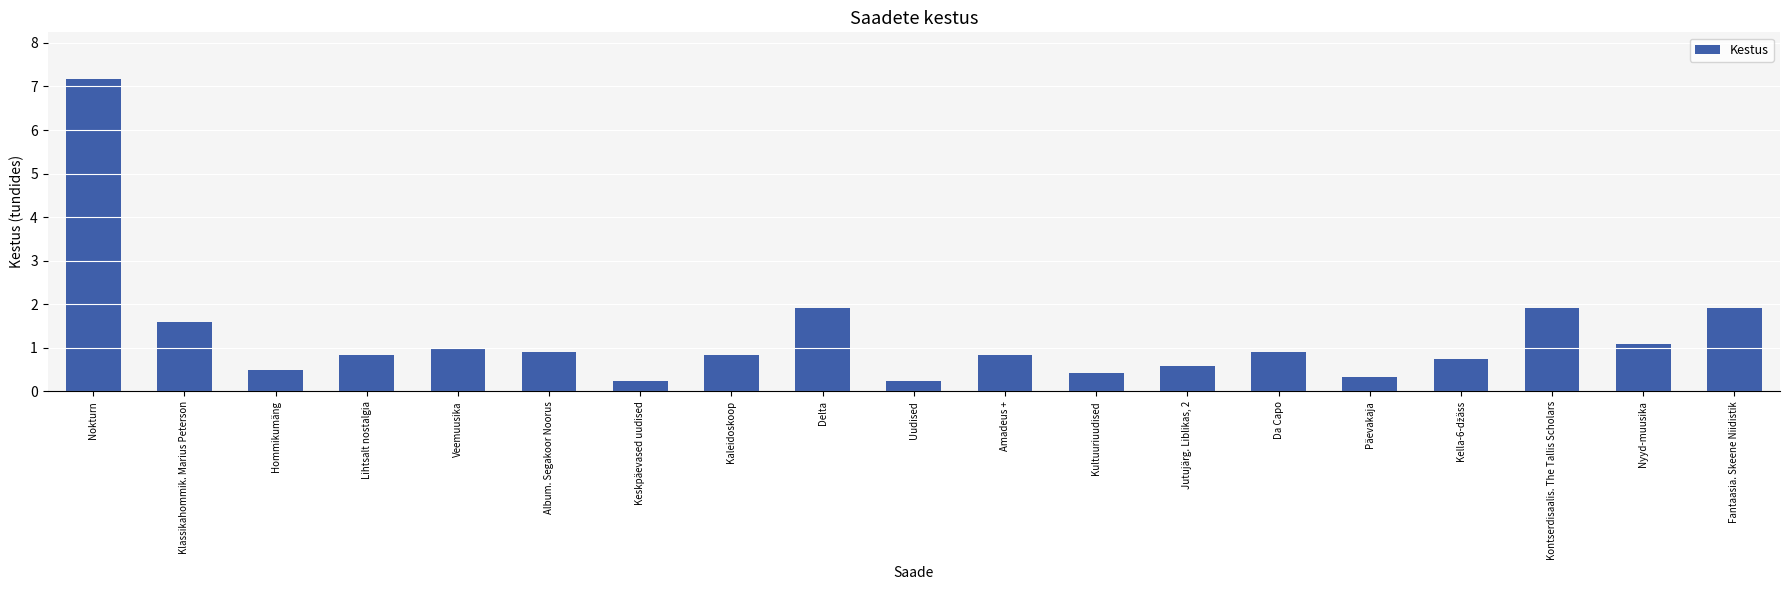

What is the value of the 4th bar from the left?

0.8